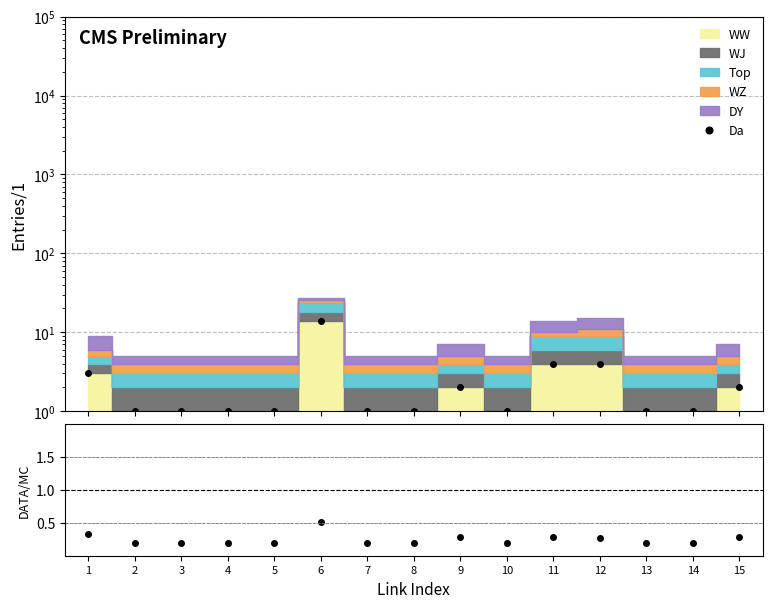

Rank the categories by value from highest to lowest.

6, 11, 12, 1, 9, 15, 2, 3, 4, 5, 7, 8, 10, 13, 14